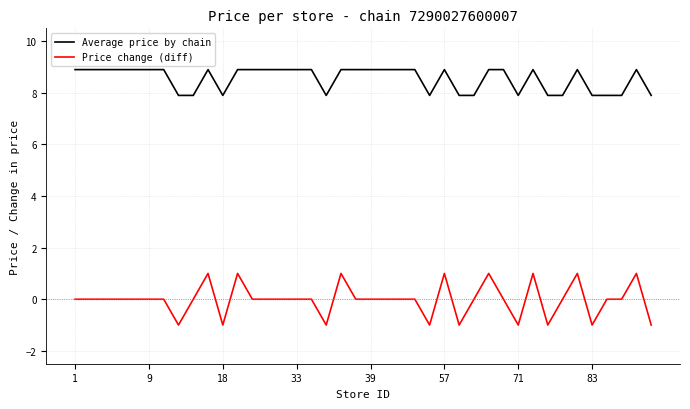

Rank the series by their maximum value, from lowest to highest.

Price change (diff), Average price by chain